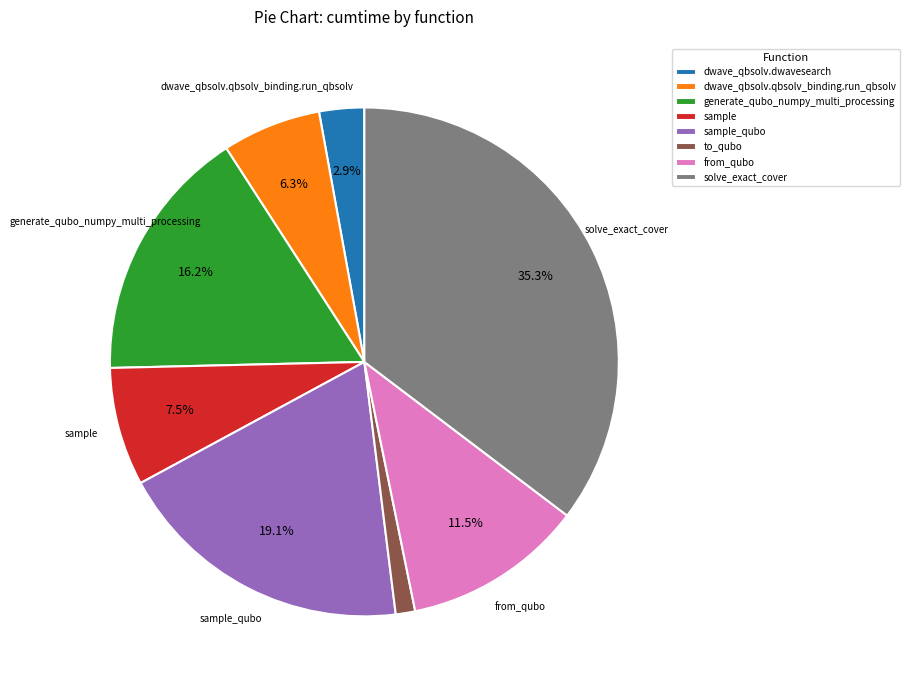

How many slices are in this pie chart?

8